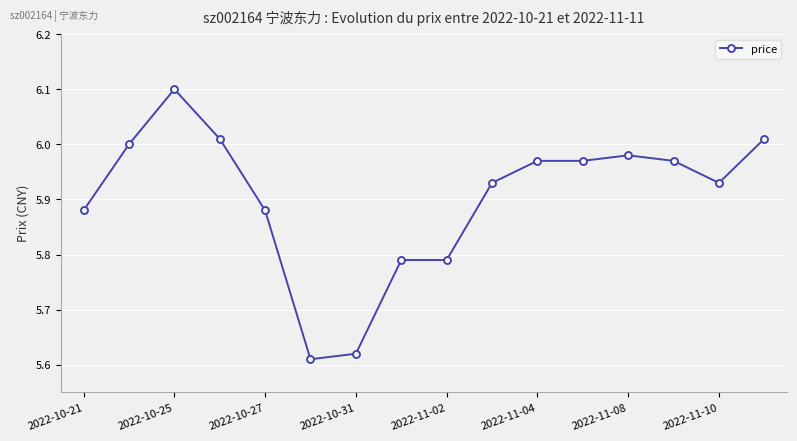

What is the sum of all values?

94.4